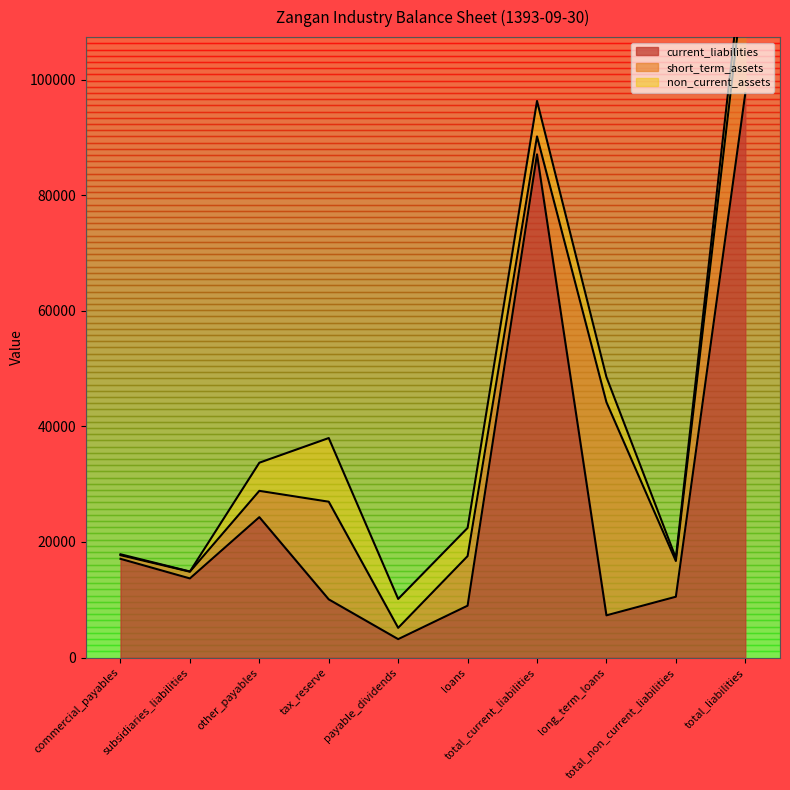

Does the chart have visible grid lines?

No